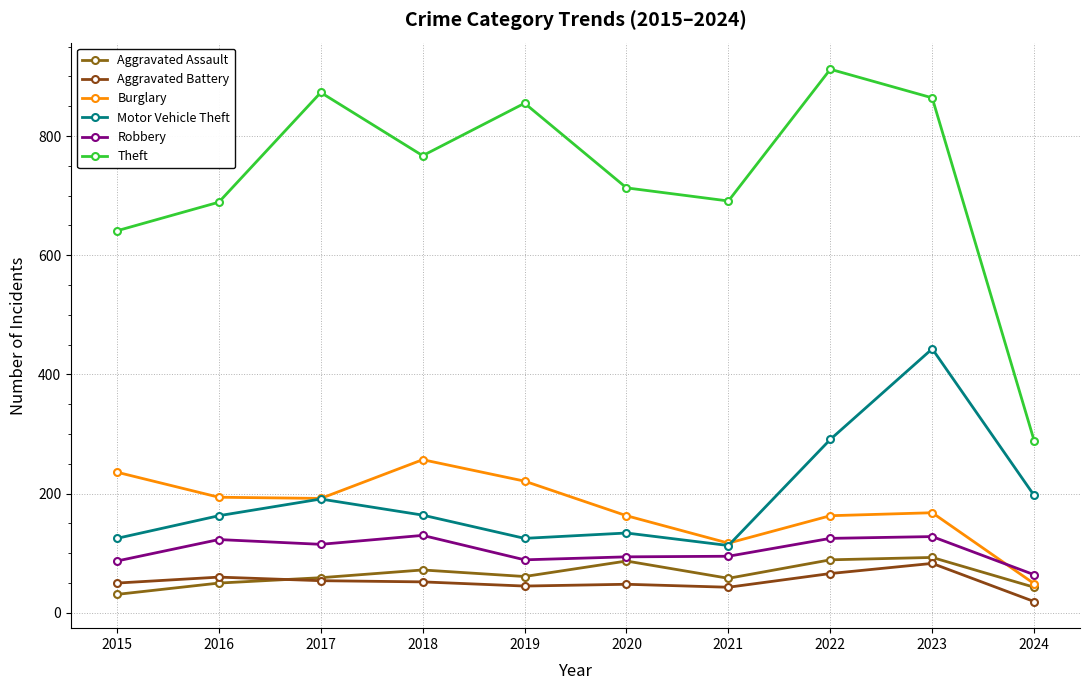

True or false: Burglary and Aggravated Assault intersect in this chart.

False